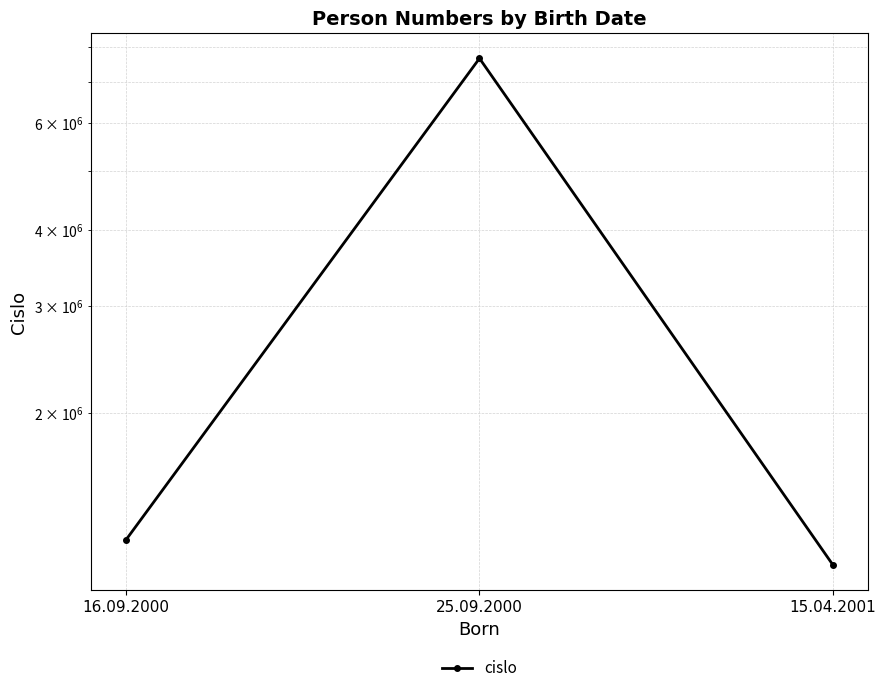

How many lines are shown in the chart?

1